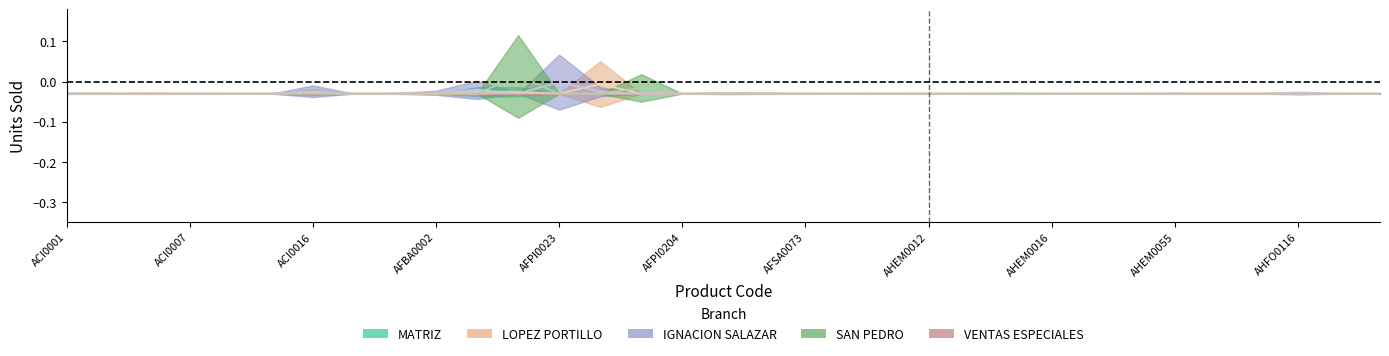

What is the total value across all series at AFSA0070?

-0.1